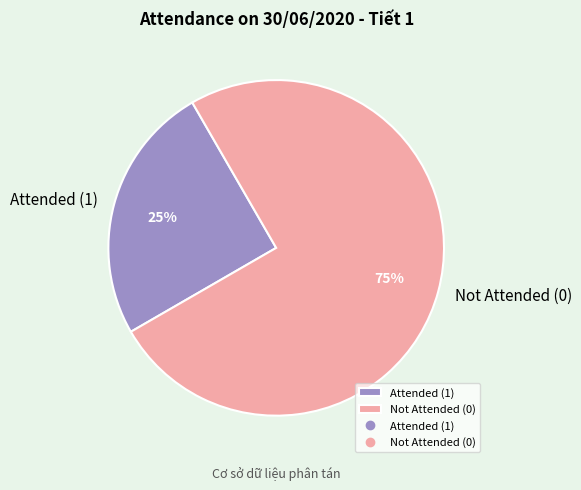

Is it true that Not Attended (0) is 75% of the pie?

True